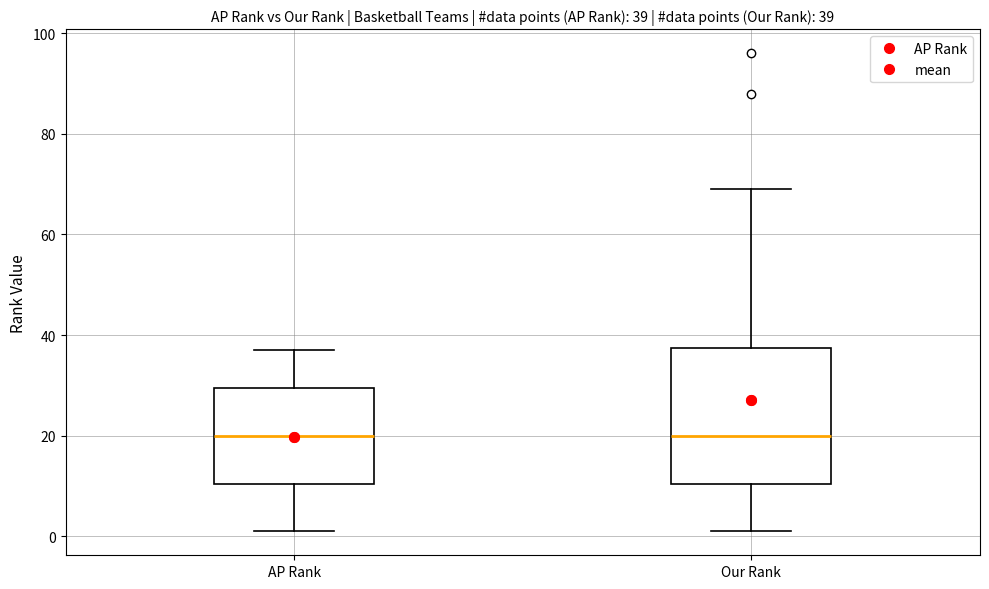

Comparing the boxes themselves (not the whiskers), which one is the tallest?

Our Rank